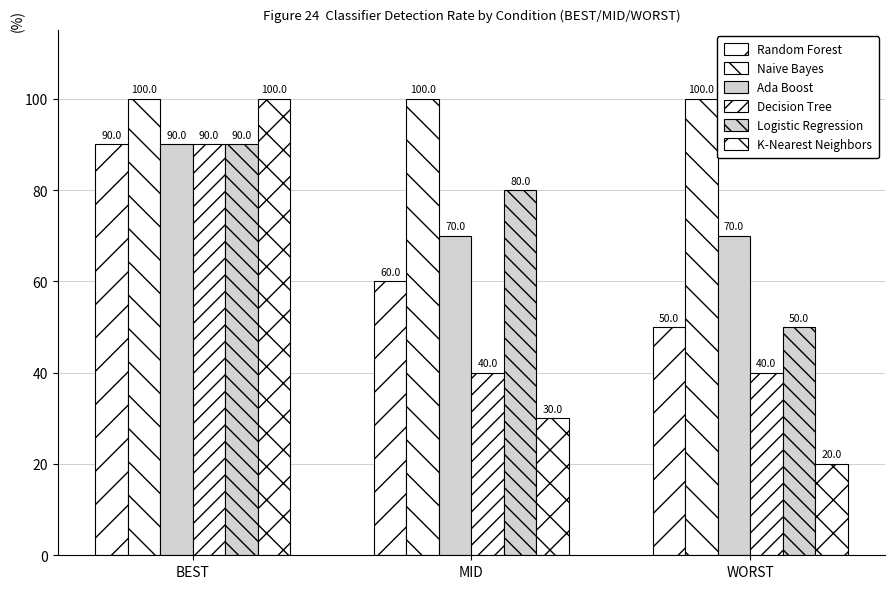

Reading right to left, extract all data points from this chart.

Random Forest: 50	60	90
Naive Bayes: 100	100	100
Ada Boost: 70	70	90
Decision Tree: 40	40	90
Logistic Regression: 50	80	90
K-Nearest Neighbors: 20	30	100